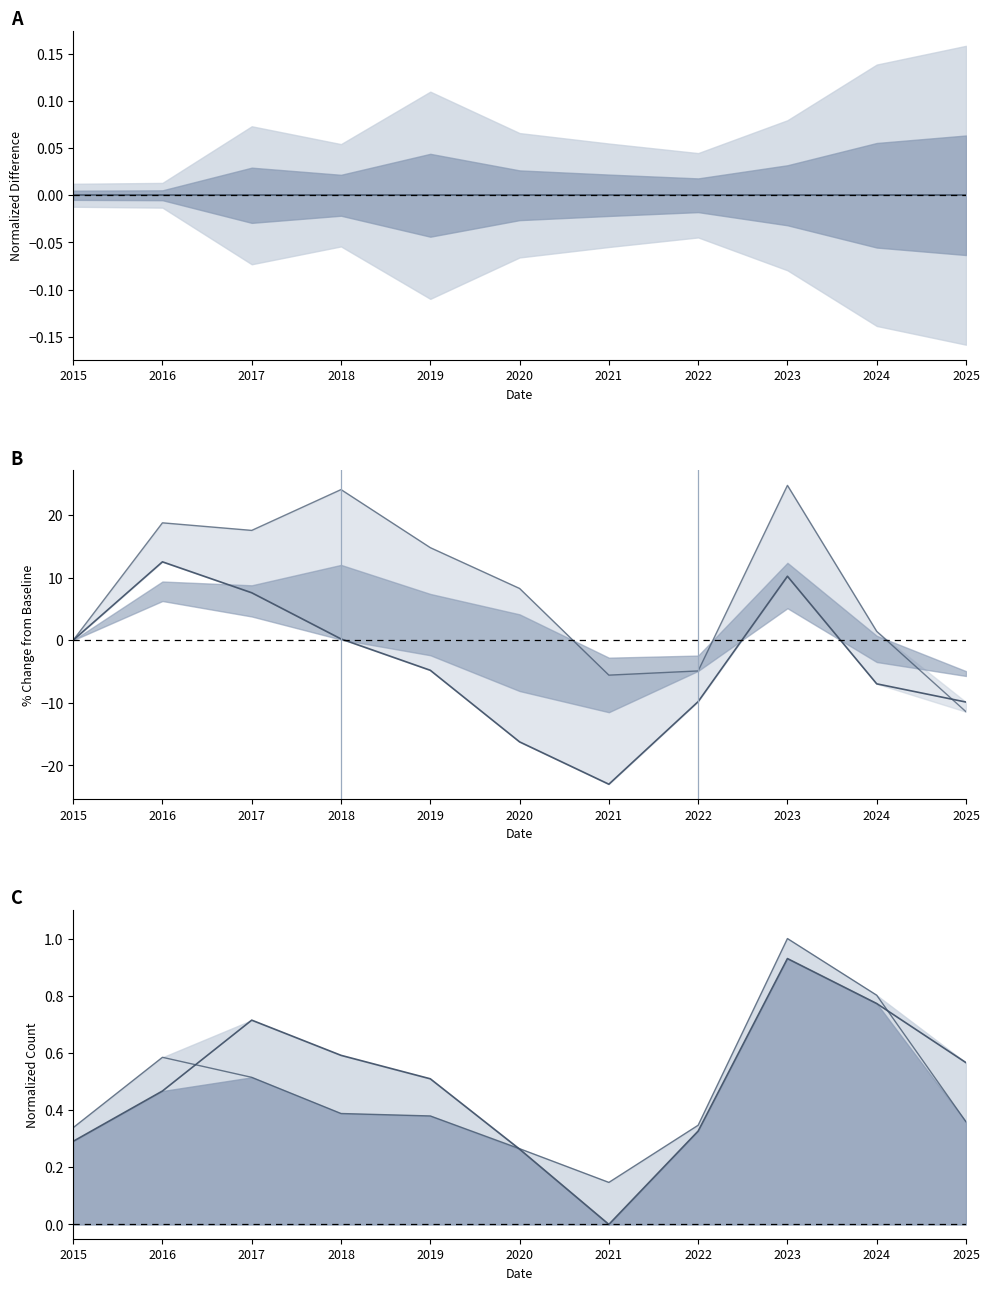

True or false: Chatham has more than 0 interior local peaks.

True